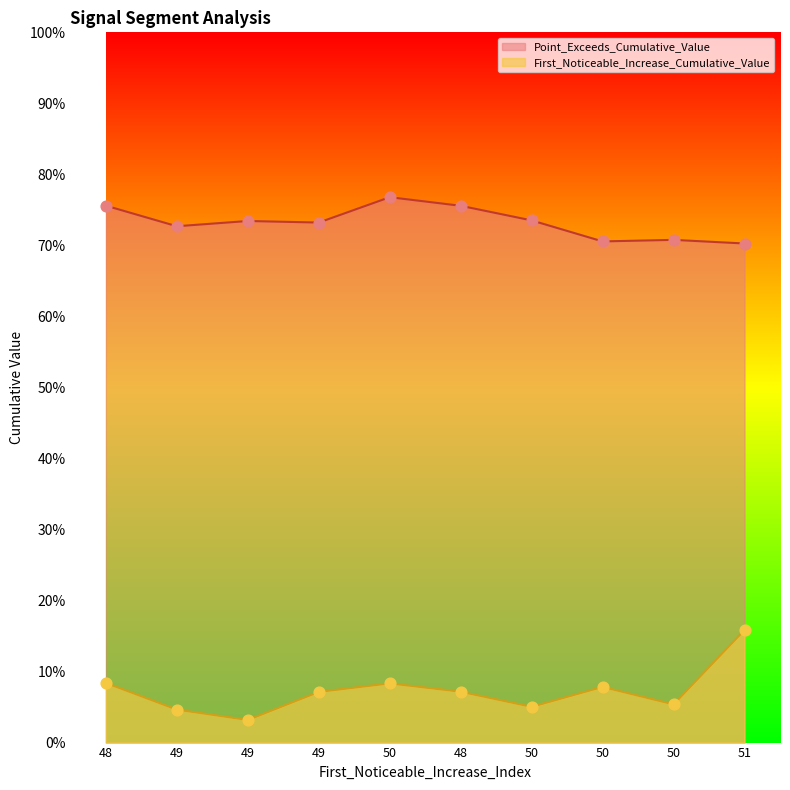

Which series has the widest spread of Y values?

First_Noticeable_Increase_Cumulative_Value